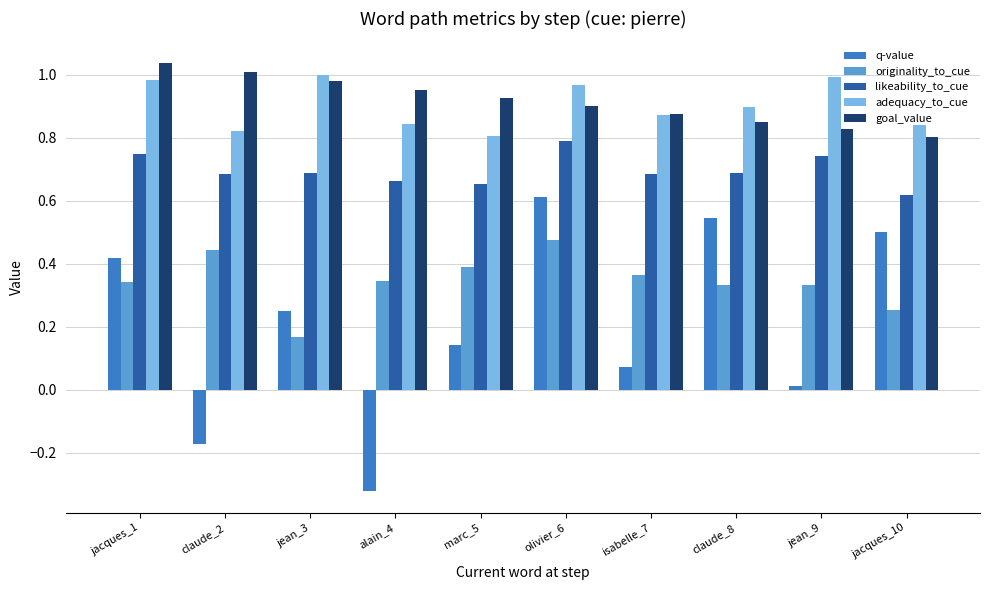

How many groups of bars are there?

10